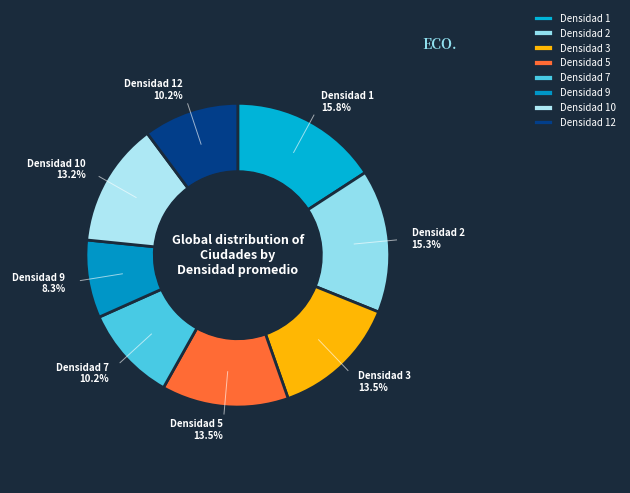

Between Densidad 10 and Densidad 9, which is larger?

Densidad 10